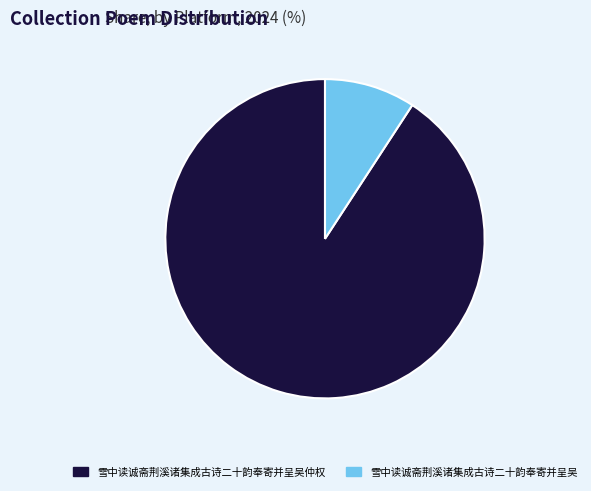

Is there a majority slice in this chart?

Yes